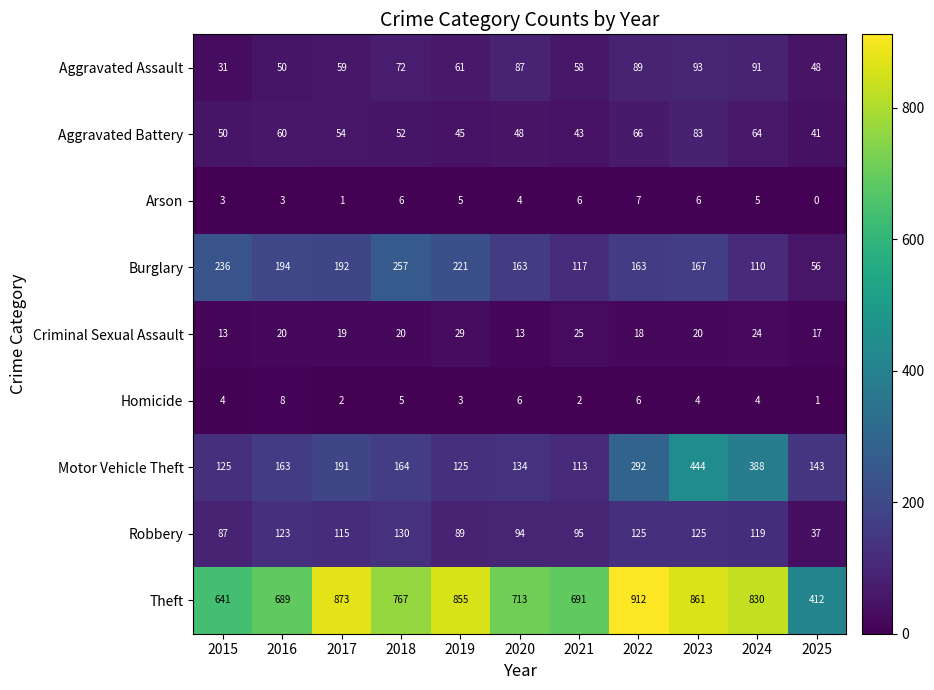

Is it true that Arson equals 1 at 2017?

True